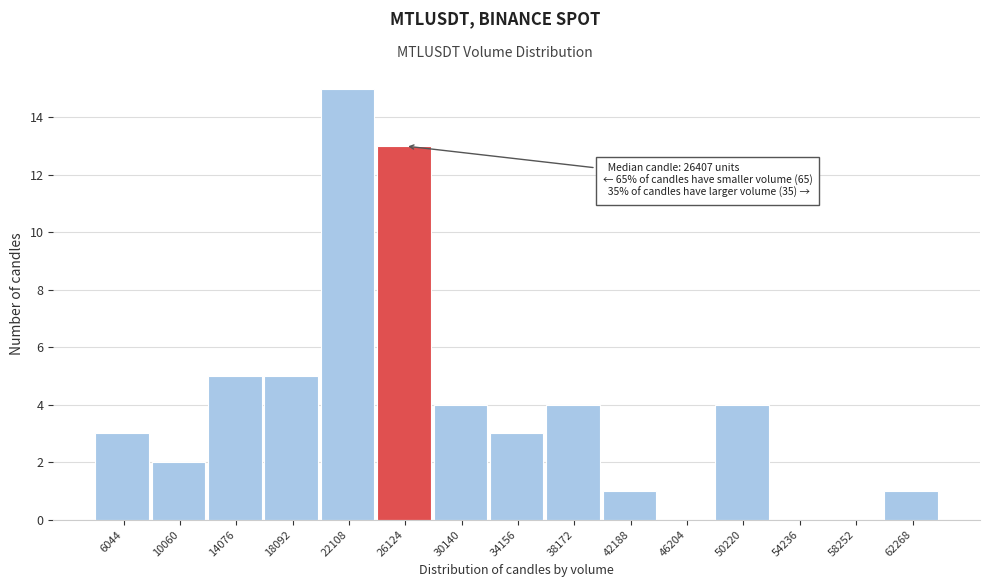

Reading left to right, what are all the values shown in this chart?

6044=3	10060=2	14076=5	18092=5	22108=15	26124=13	30140=4	34156=3	38172=4	42188=1	46204=0	50220=4	54236=0	58252=0	62268=1